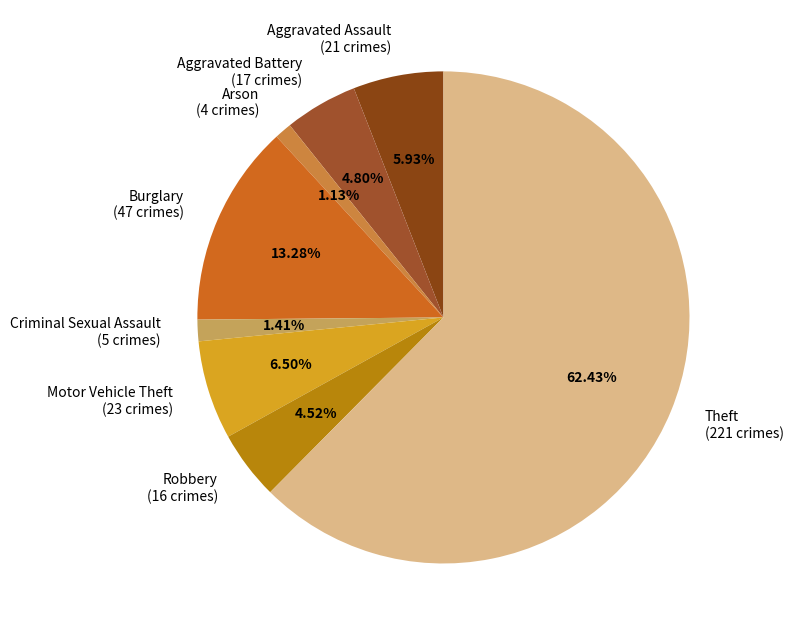

Combined, do Theft and Robbery account for over 50%?

Yes